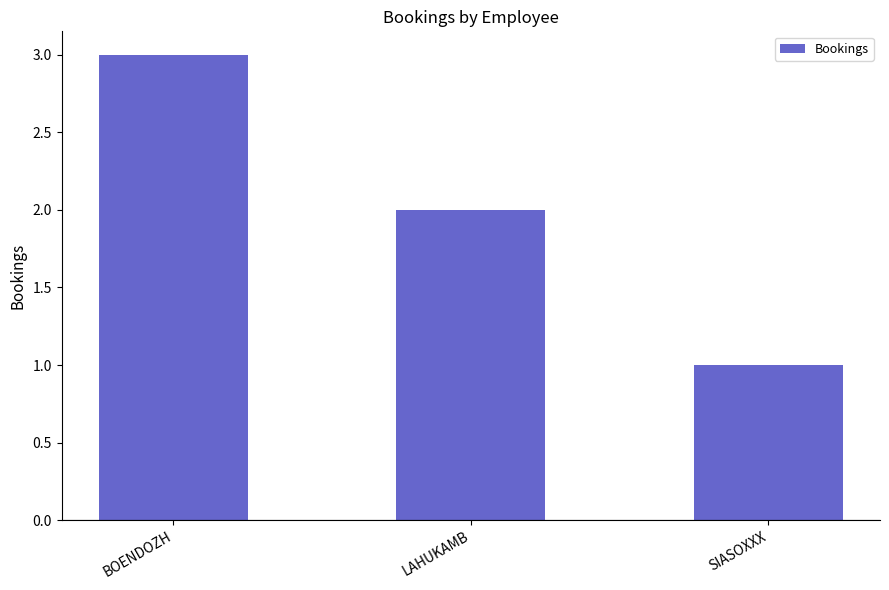

What is the maximum value shown in the chart?

3